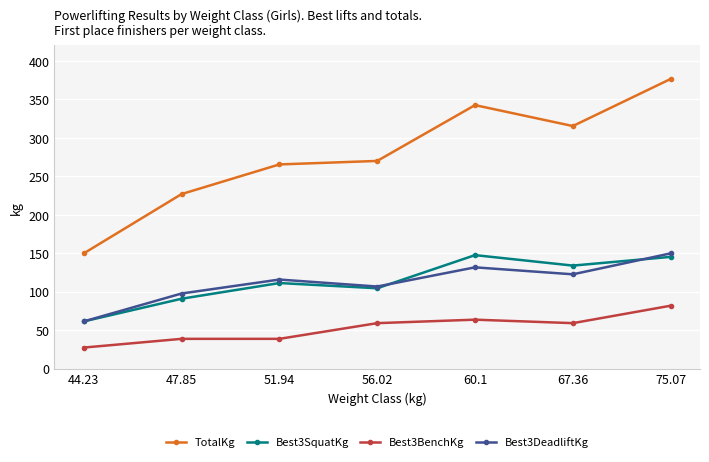

How many series are shown in this chart?

4